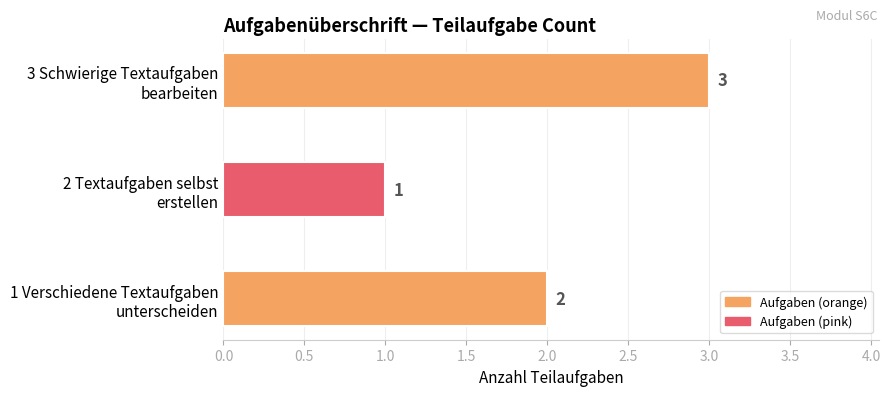

What is the greatest value displayed?

3